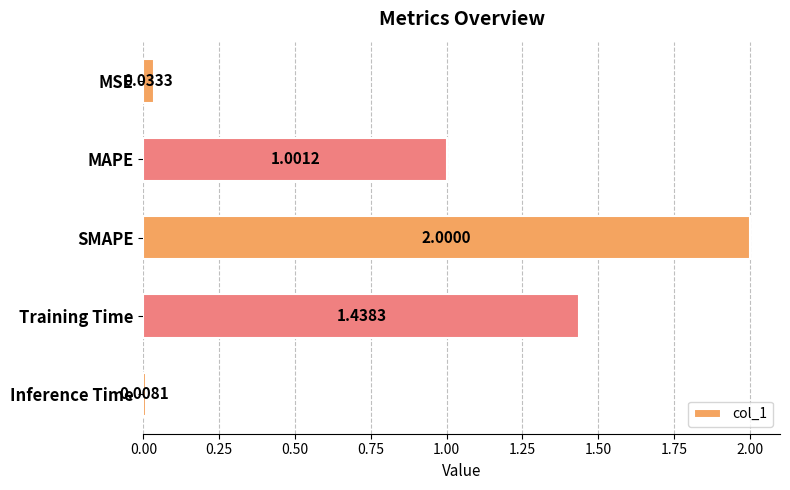

How many series are shown in this chart?

1